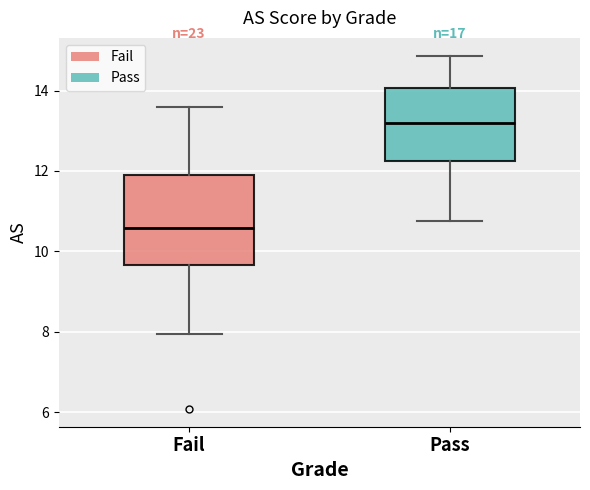

Which box is the tallest, from its lower edge to its upper edge?

Fail